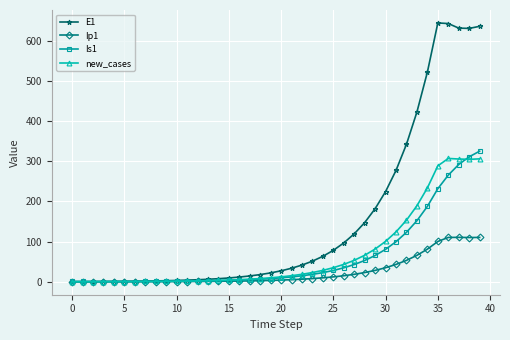

Which series has the largest range (max minus min)?

E1